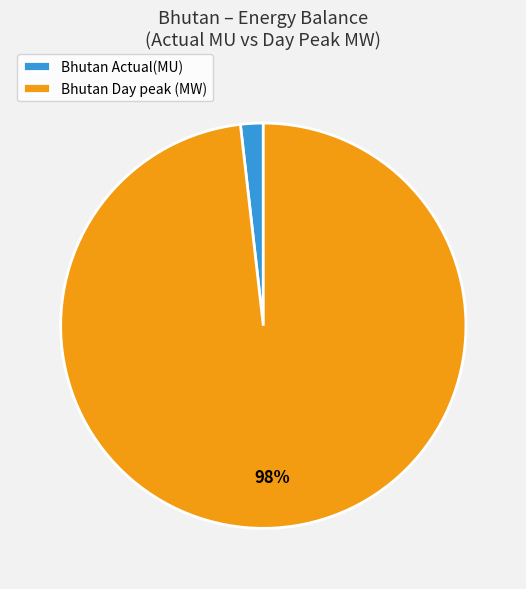

Do Bhutan Actual(MU) and Bhutan Day peak (MW) together represent more than half of the pie?

Yes